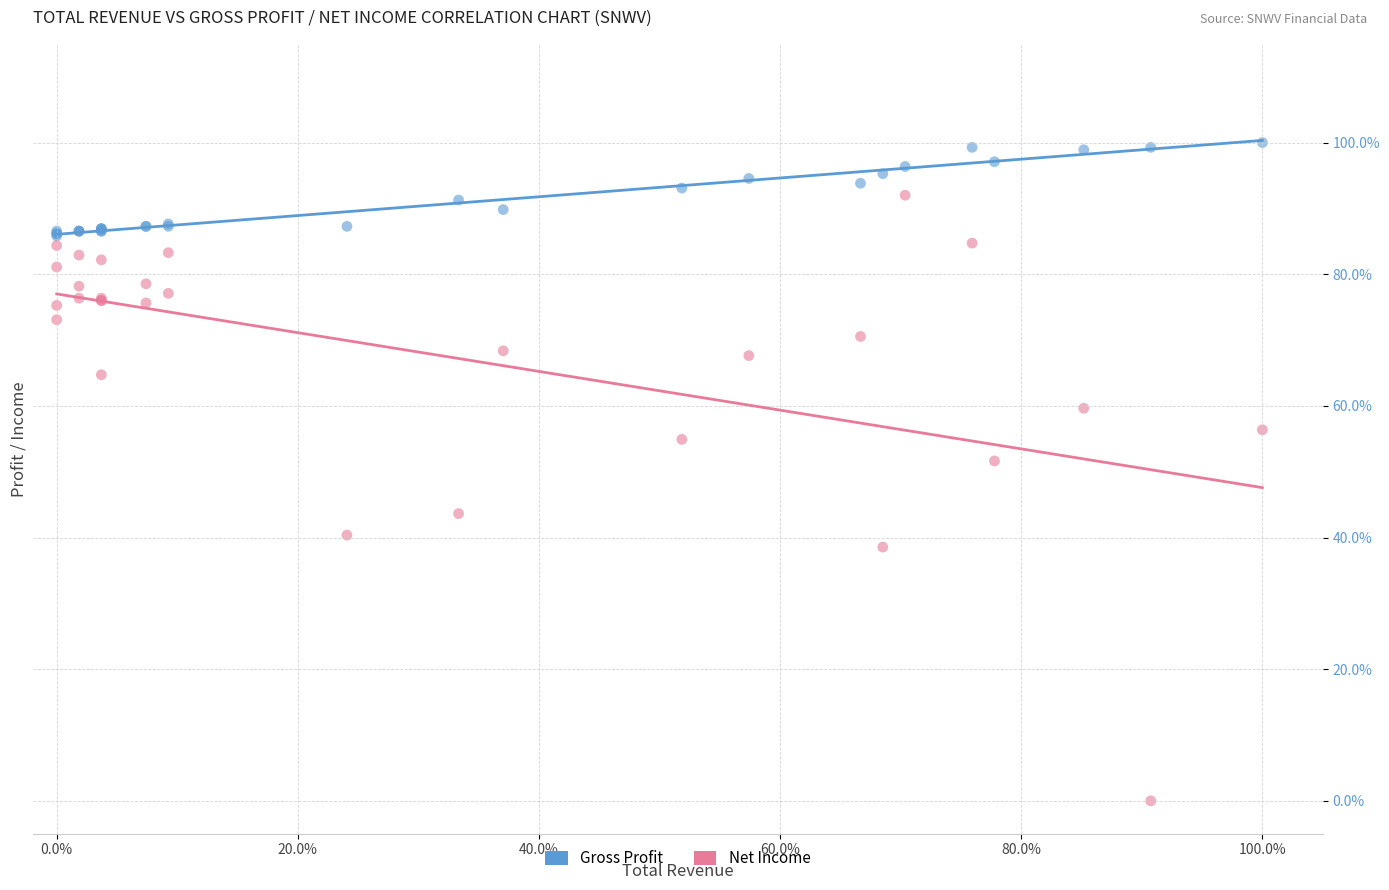

What are all the series names shown in the legend?

Gross Profit, Net Income